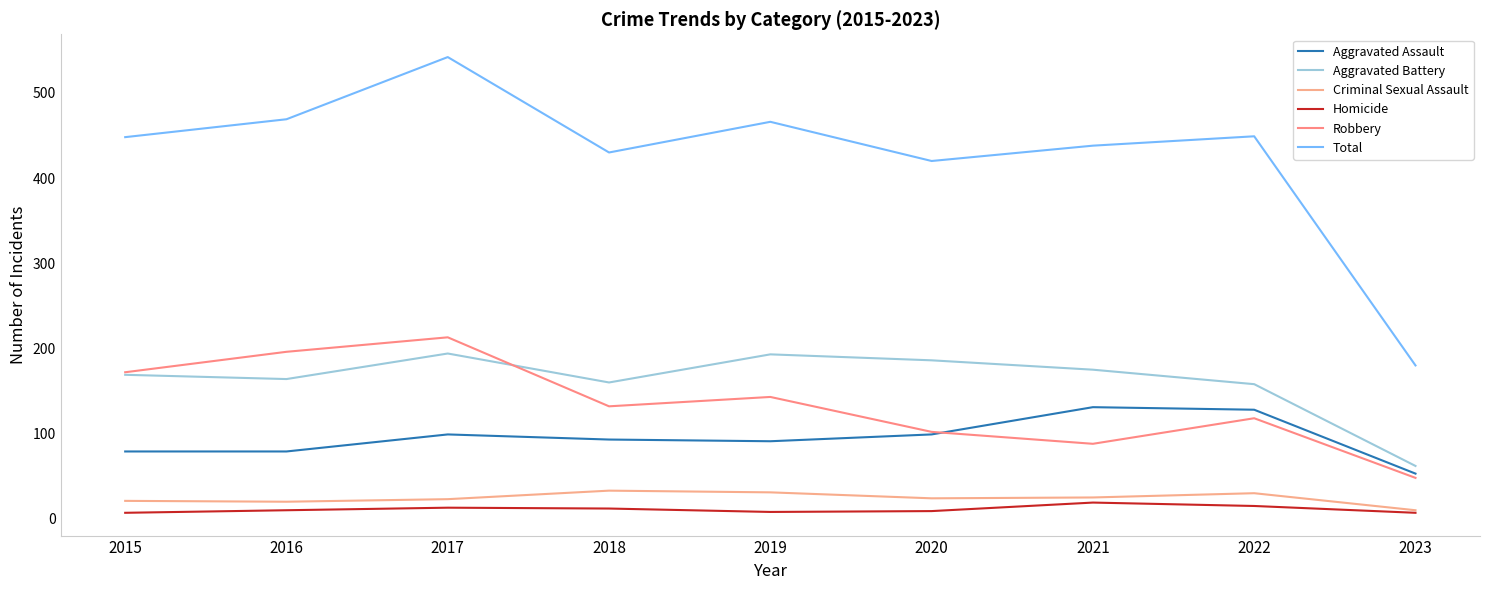

How many values in the Aggravated Assault series are below 93?

4